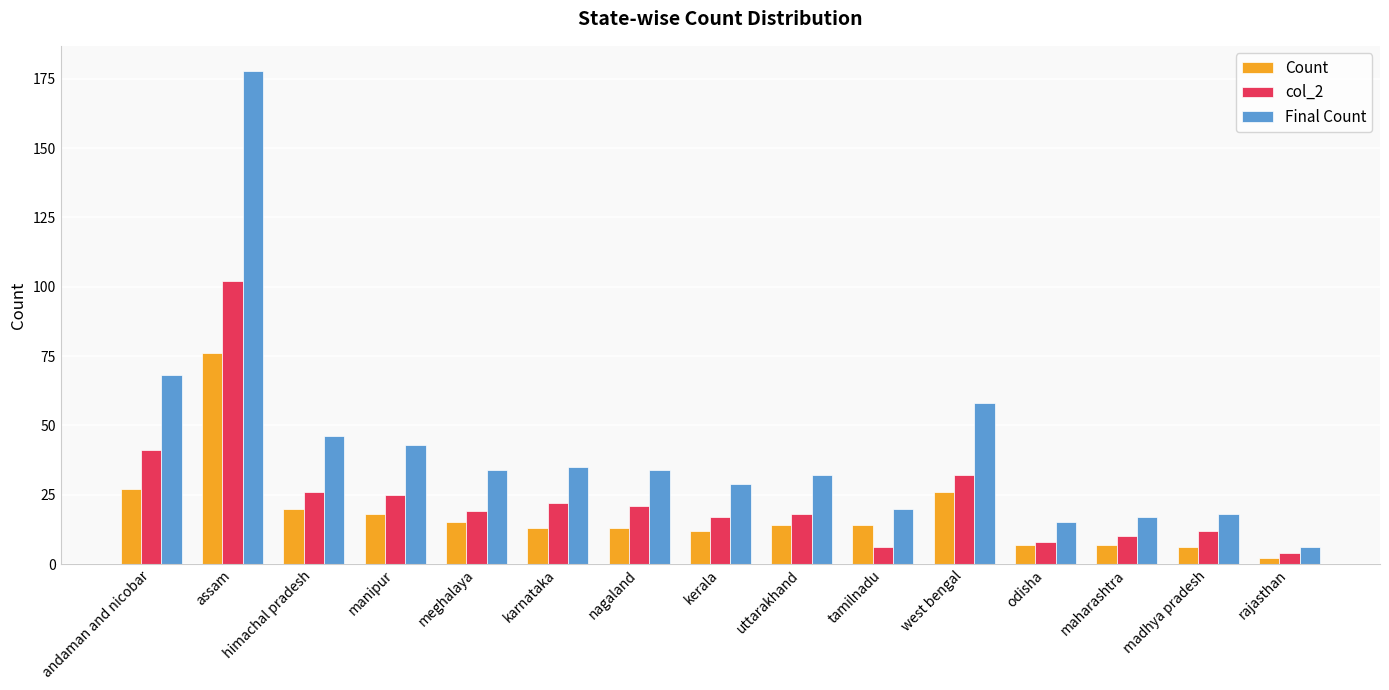

What is the sum of all col_2 values?

363